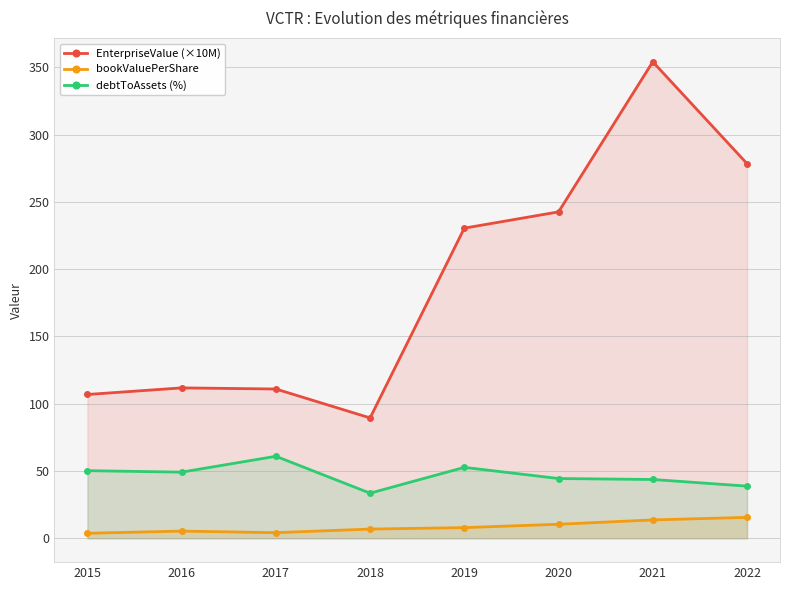

What is the value of the debtToAssets (%) point at the 7th from the left?

43.7